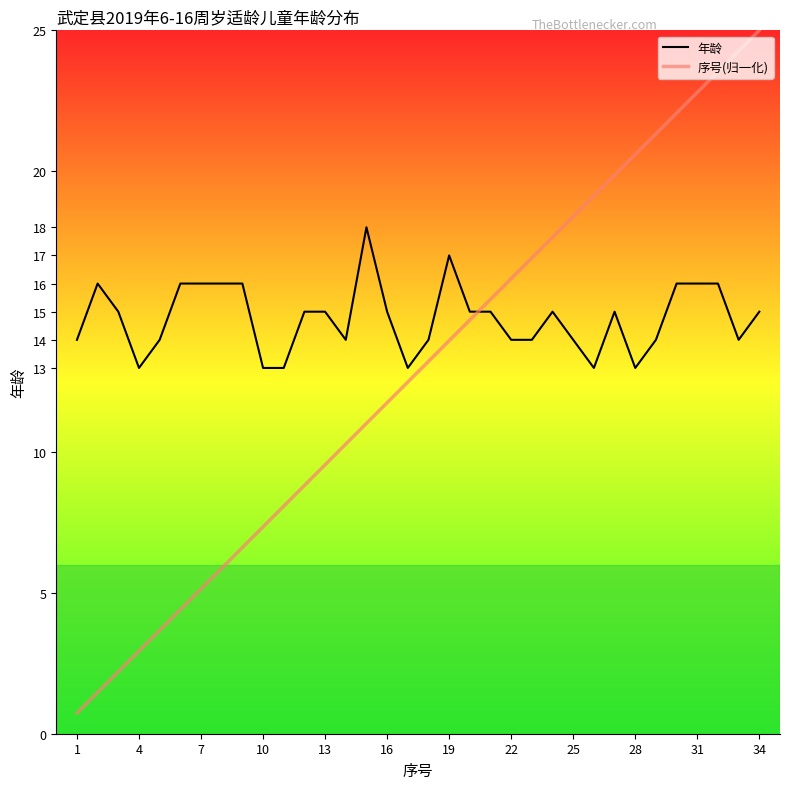

True or false: 序号(归一化) and 年龄 cross at least once.

True